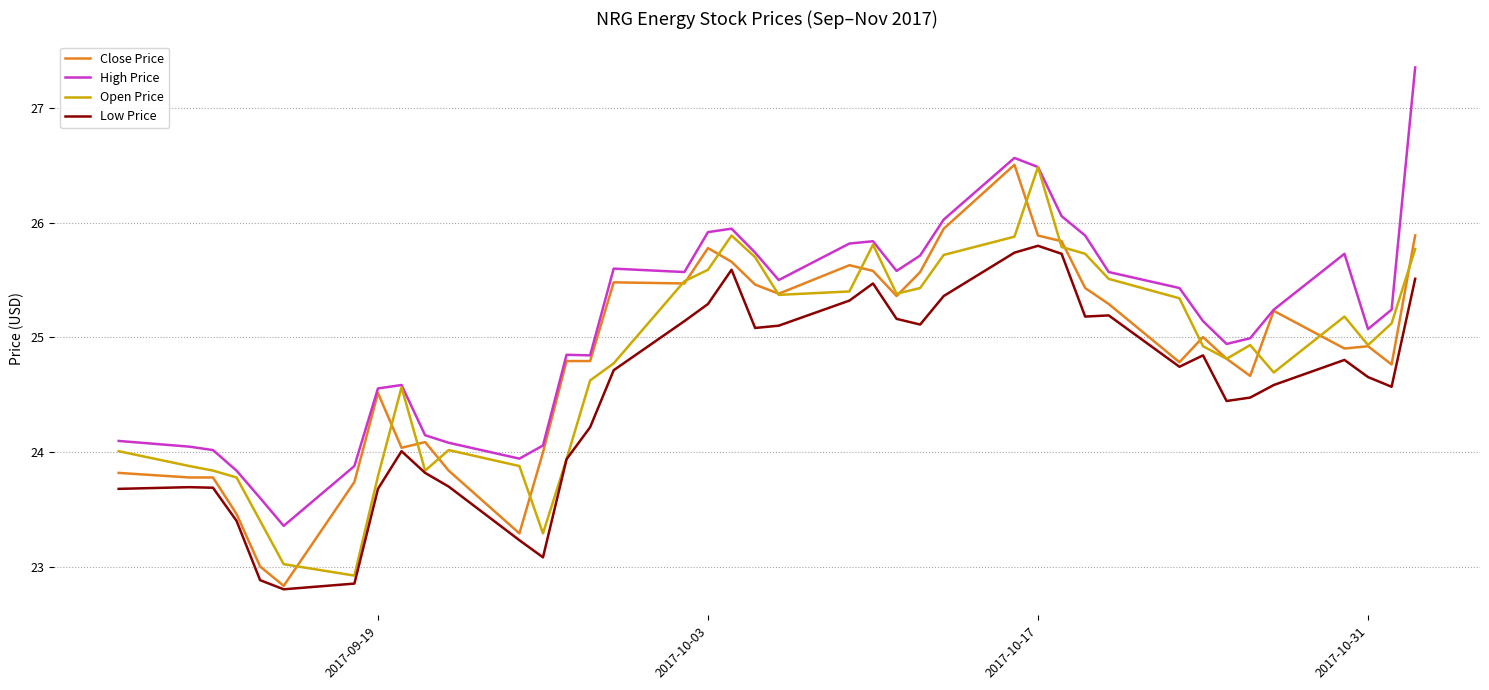

Which series has the largest total across all categories?

High Price